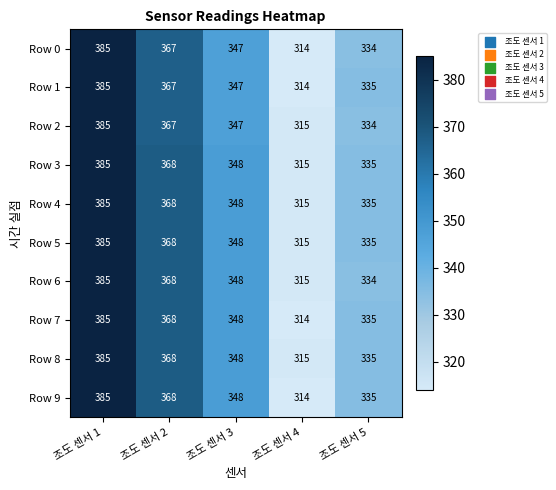

Is it true that Row 7 equals 207 at 조도 센서 4?

False